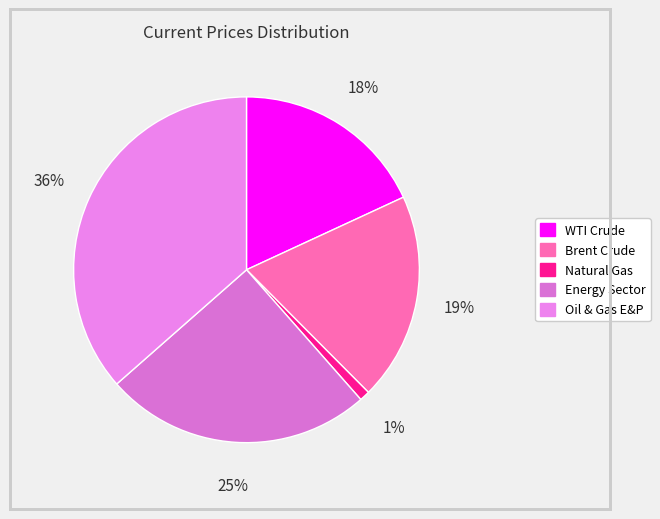

The Natural Gas slice represents 11% of the pie. True or false?

False